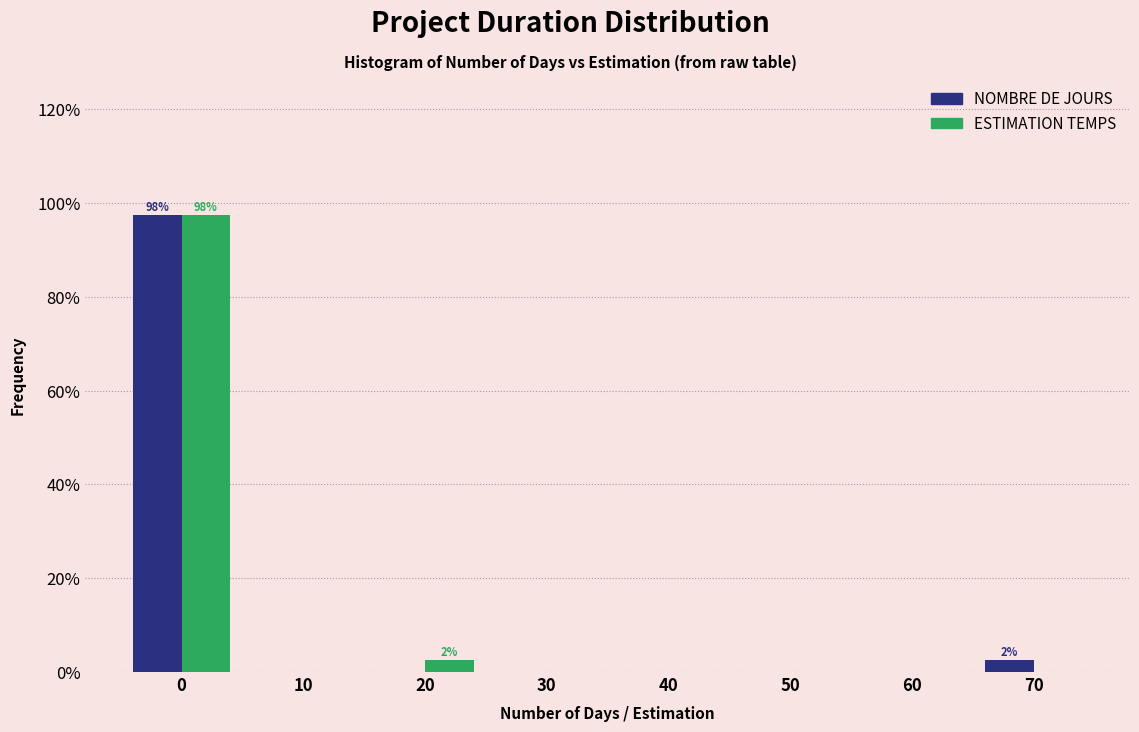

Reading right to left, extract all data points from this chart.

NOMBRE DE JOURS: 70=2.5	60=0.0	50=0.0	40=0.0	30=0.0	20=0.0	10=0.0	0=97.5
ESTIMATION TEMPS: 70=0.0	60=0.0	50=0.0	40=0.0	30=0.0	20=2.5	10=0.0	0=97.5